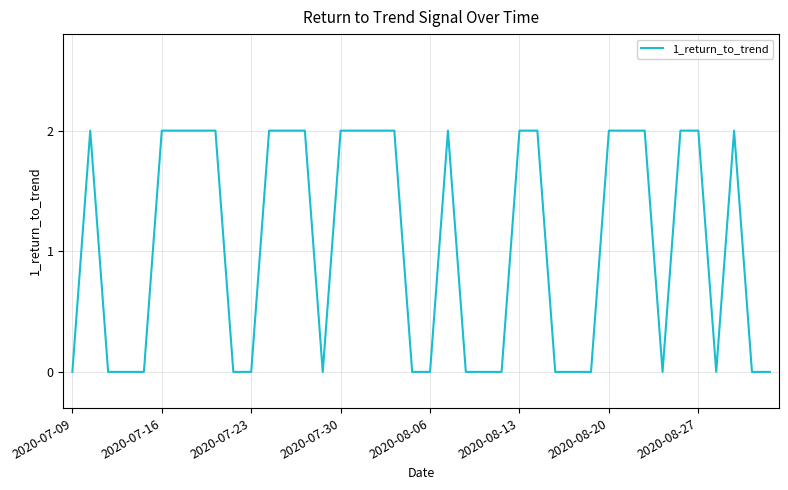

Reading left to right, extract all data points from this chart.

0	2	0	0	0	2	2	2	2	0	0	2	2	2	0	2	2	2	2	0	0	2	0	0	0	2	2	0	0	0	2	2	2	0	2	2	0	2	0	0